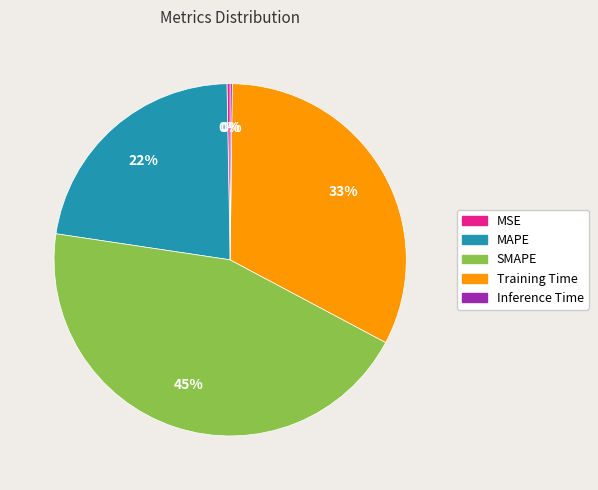

The SMAPE slice represents 45% of the pie. True or false?

True